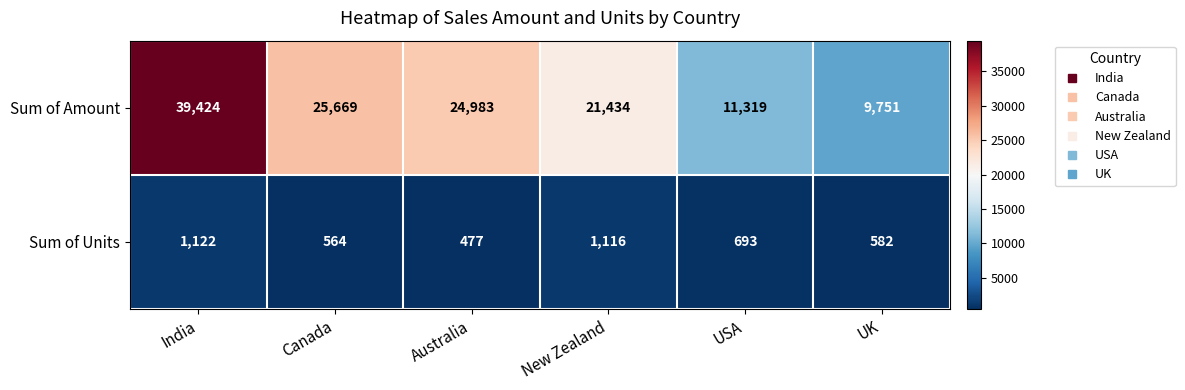

Reading left to right, transcribe all the data shown in this chart.

Sum of Amount: 39424	25669	24983	21434	11319	9751
Sum of Units: 1122	564	477	1116	693	582